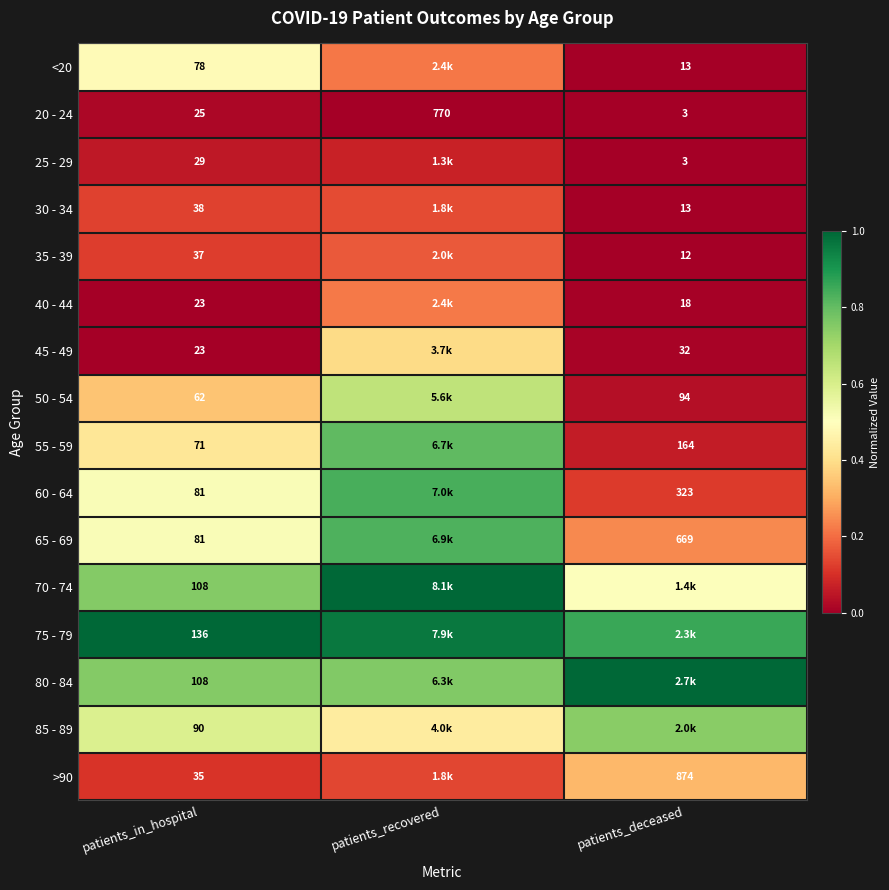

What is the total value across all series at patients_in_hospital?

1025.0